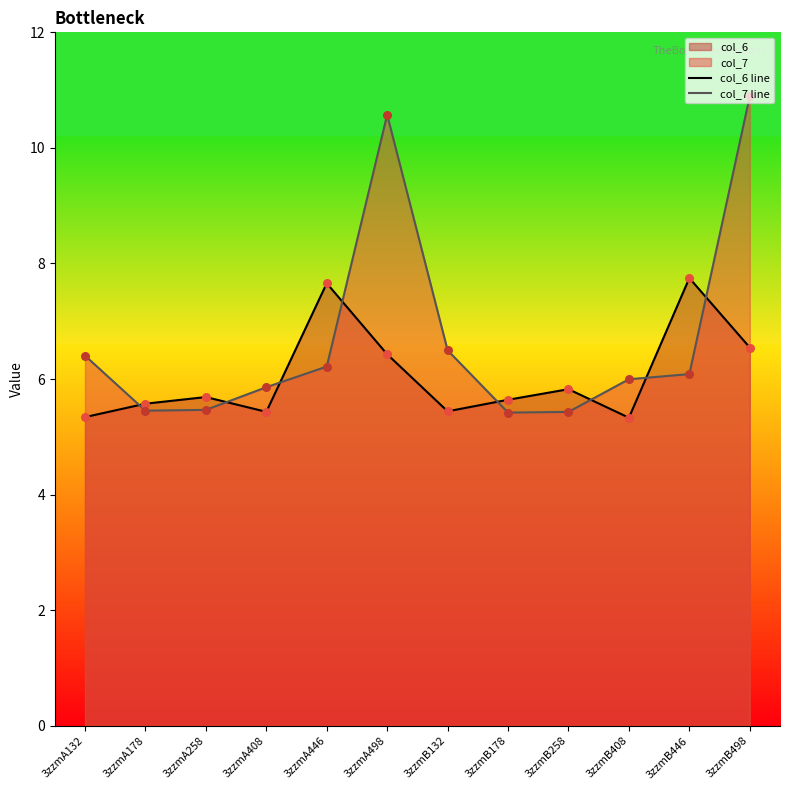

Which series has the largest total across all categories?

col_7 line